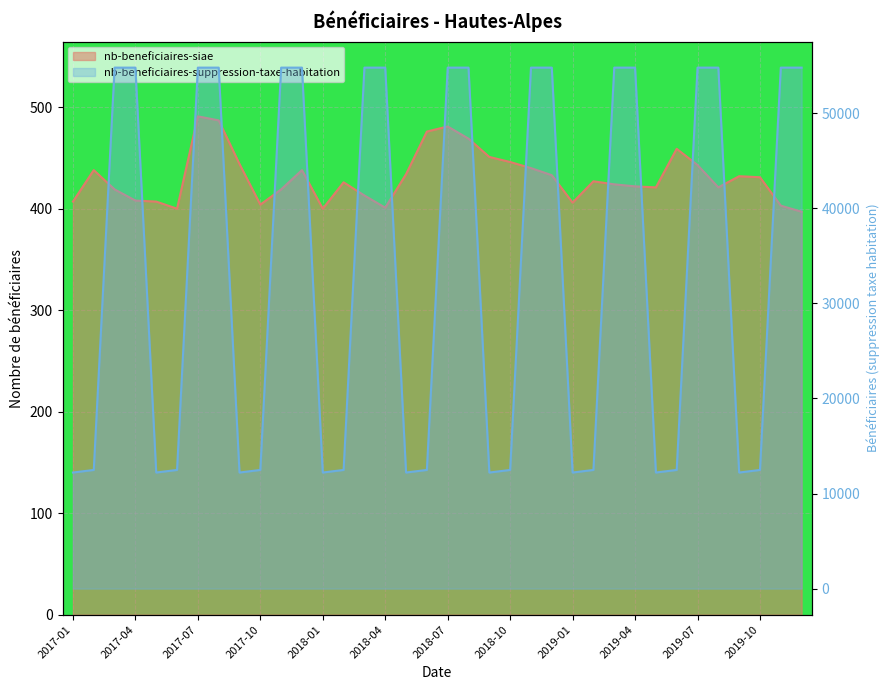

At which label does nb-beneficiaires-siae first exceed 427?

2017-02